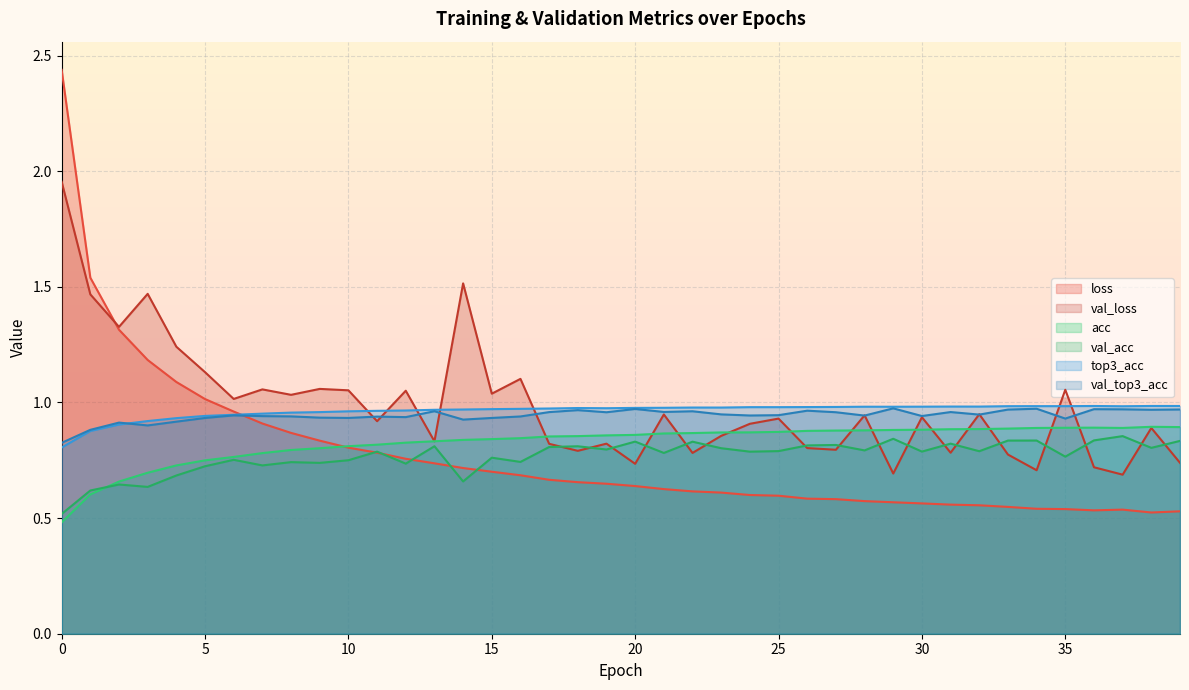

Is it true that val_loss equals 1.7 at 7?

False